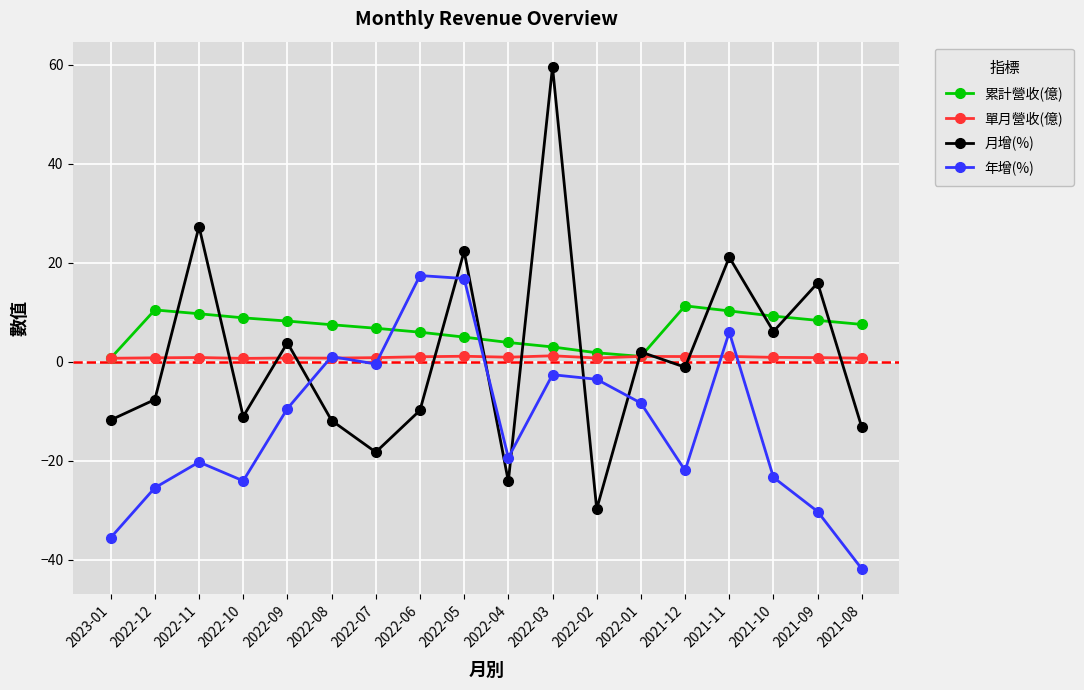

At 2022-06, list the series in order from largest to smallest.

年增(%), 累計營收(億), 單月營收(億), 月增(%)